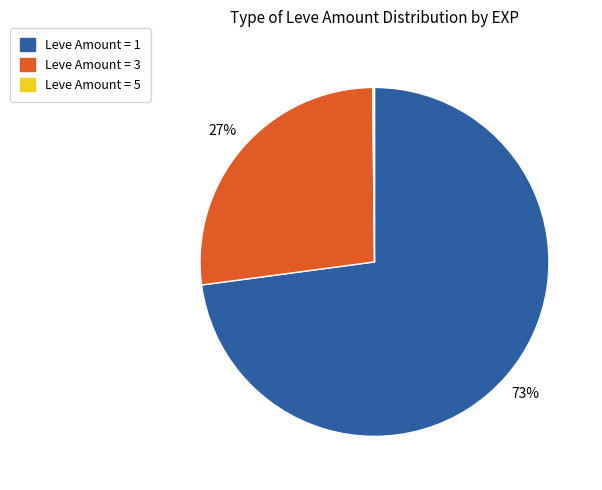

To the nearest percent, what is the average slice percentage?

33%